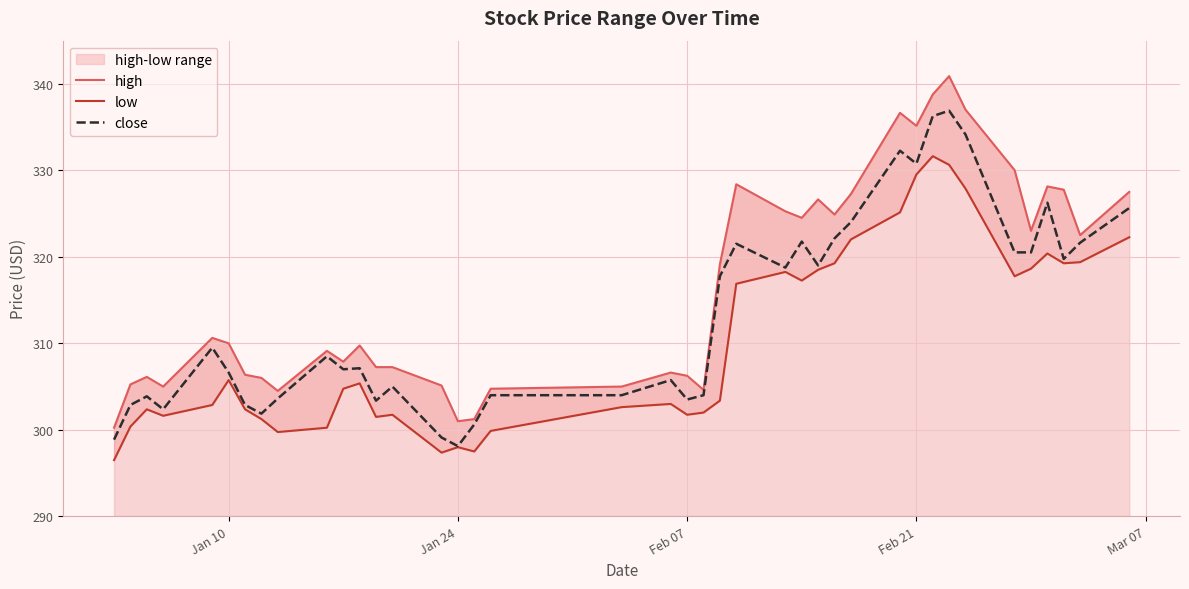

What is the maximum value for close?

336.9